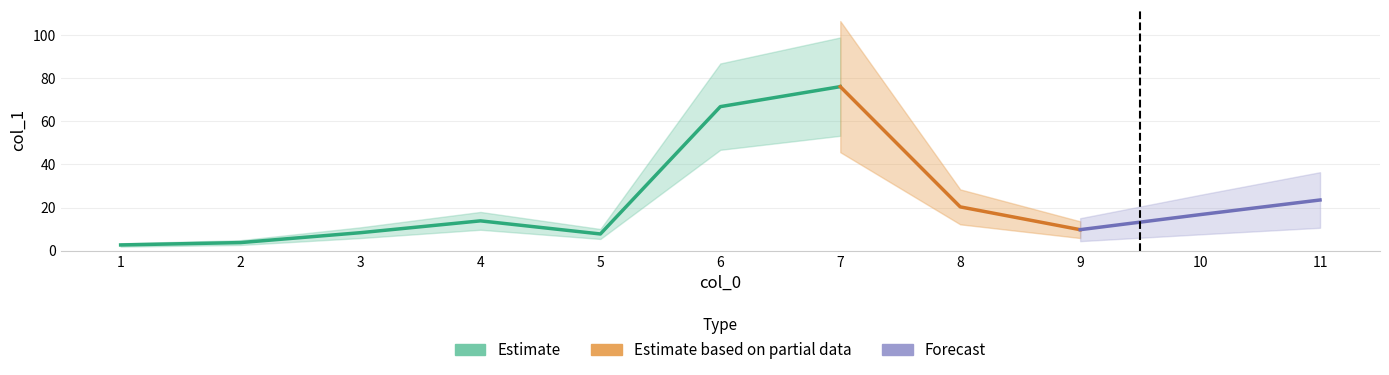

Reading right to left, extract all data points from this chart.

11=23.5	10=16.7	9=9.7	8=20.3	7=76.2	6=66.9	5=7.7	4=13.8	3=8.3	2=3.7	1=2.6